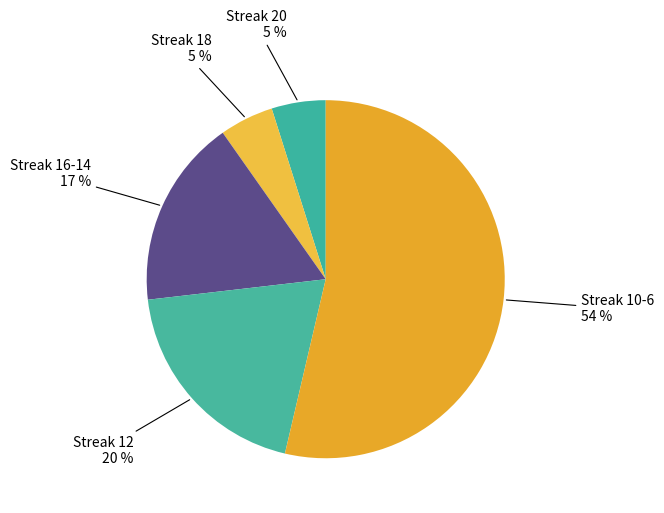

How many slices are in this pie chart?

5